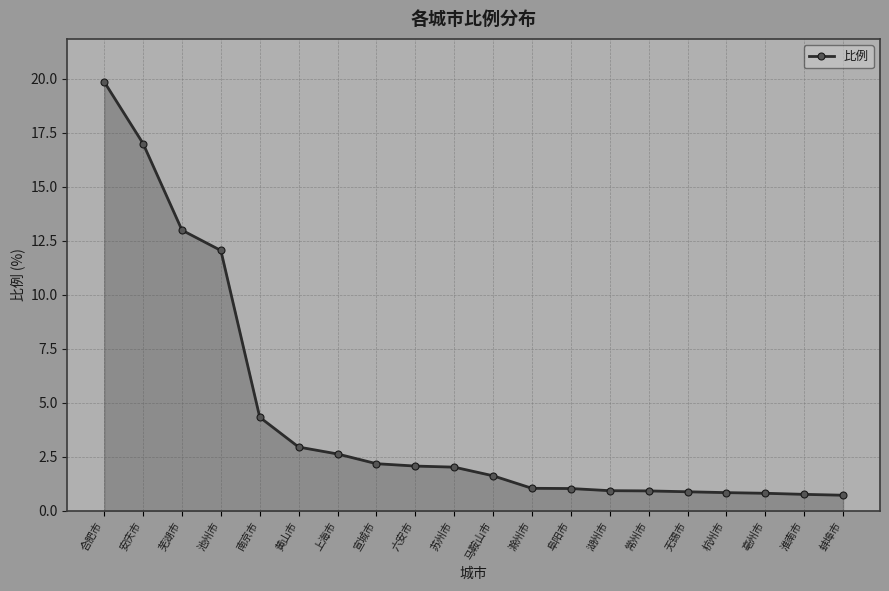

Approximately how many times larger is the value at 合肥市 compared to 滁州市?

19.1